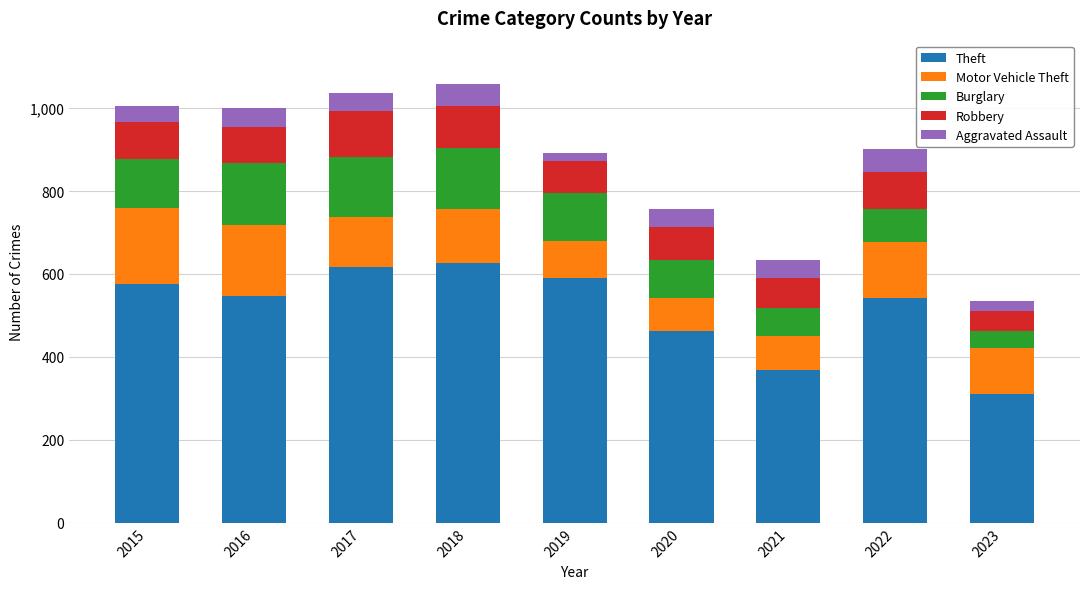

What is the maximum value for Theft?

626